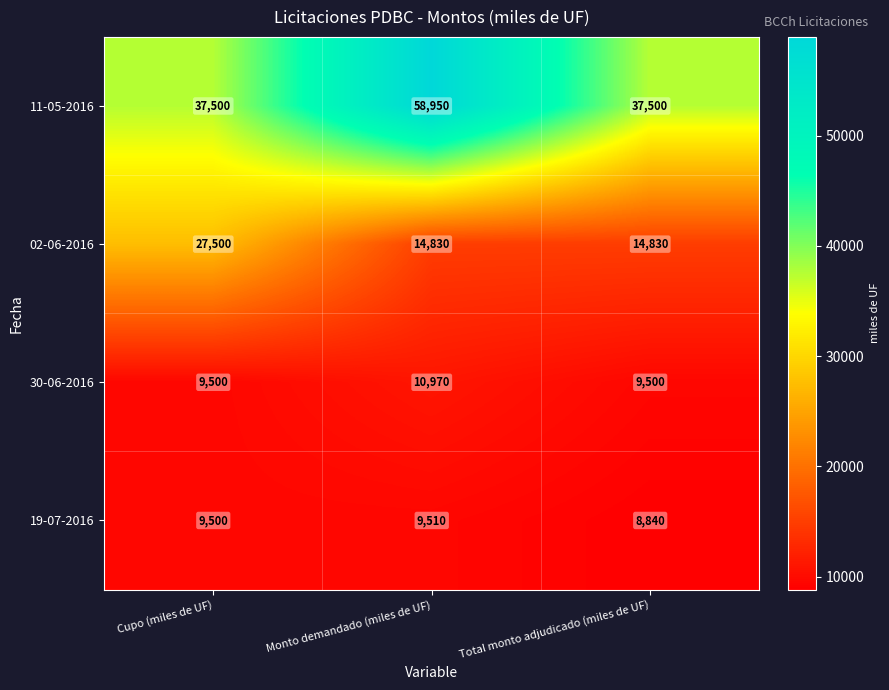

How many 30-06-2016 values are between 9500 and 10970?

3